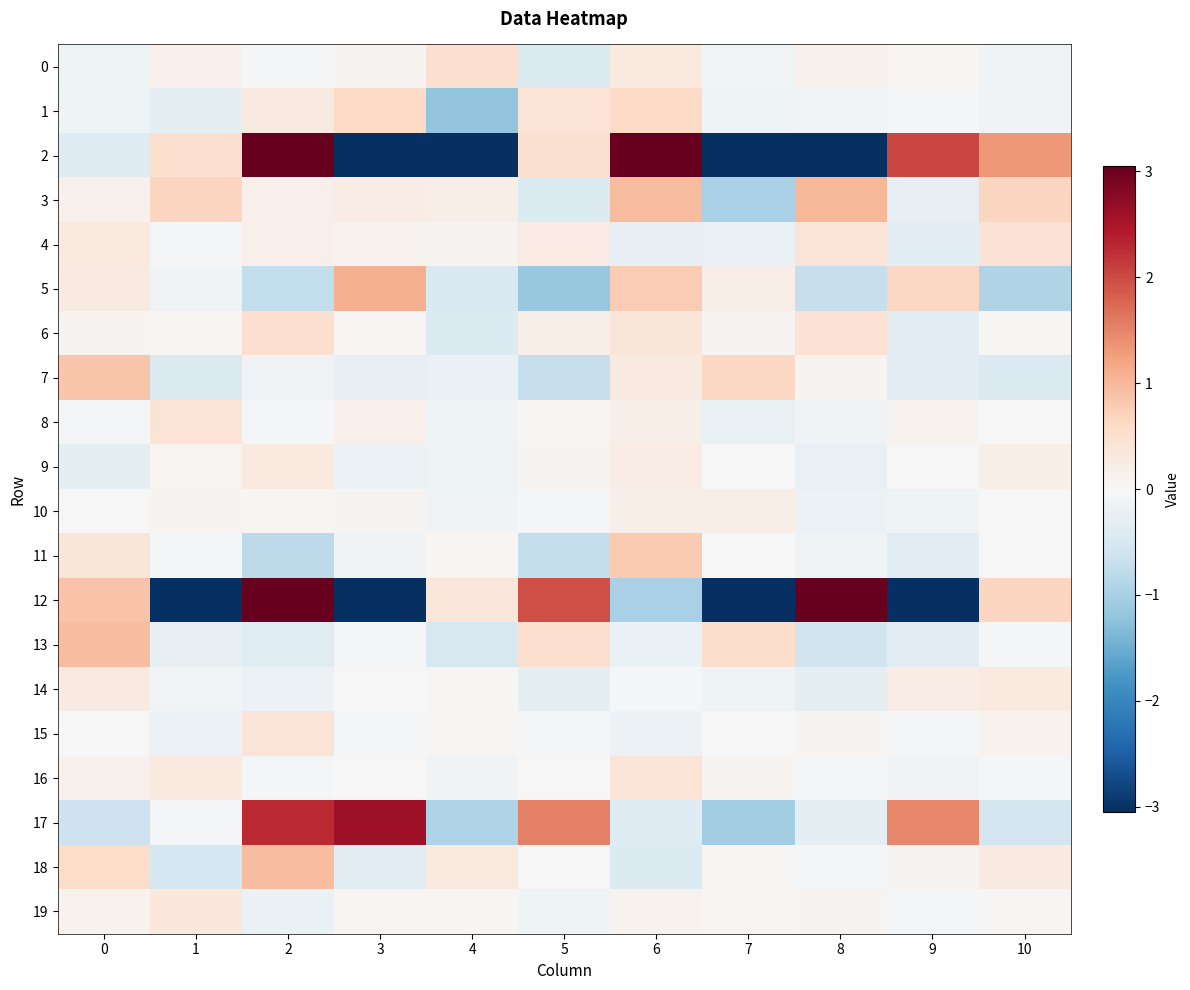

Rank the series by their maximum value, from highest to lowest.

2, 12, 17, 5, 3, 18, 13, 7, 11, 1, 0, 6, 4, 8, 16, 15, 19, 14, 9, 10